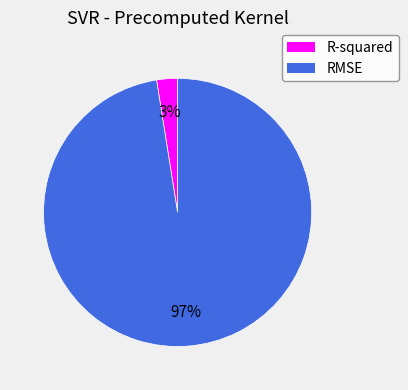

Combined, do R-squared and RMSE account for over 50%?

Yes